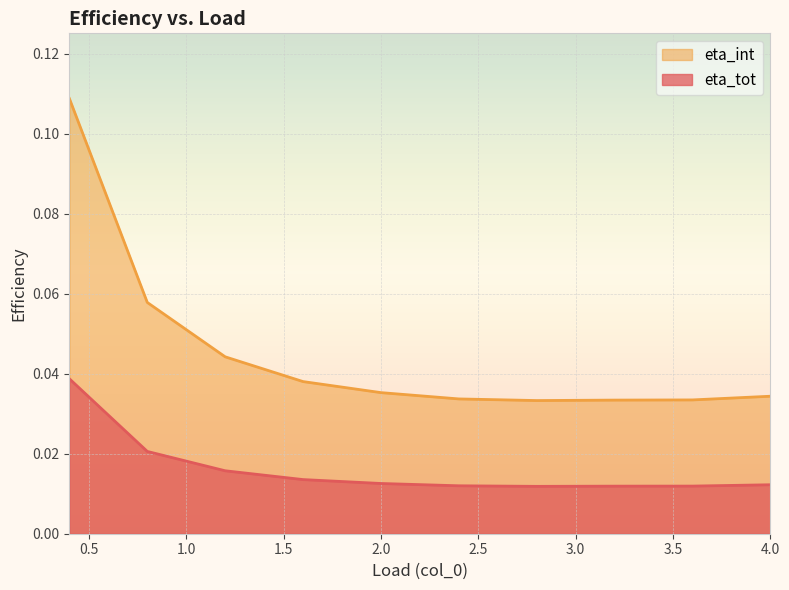

Which series has the largest range (max minus min)?

eta_int